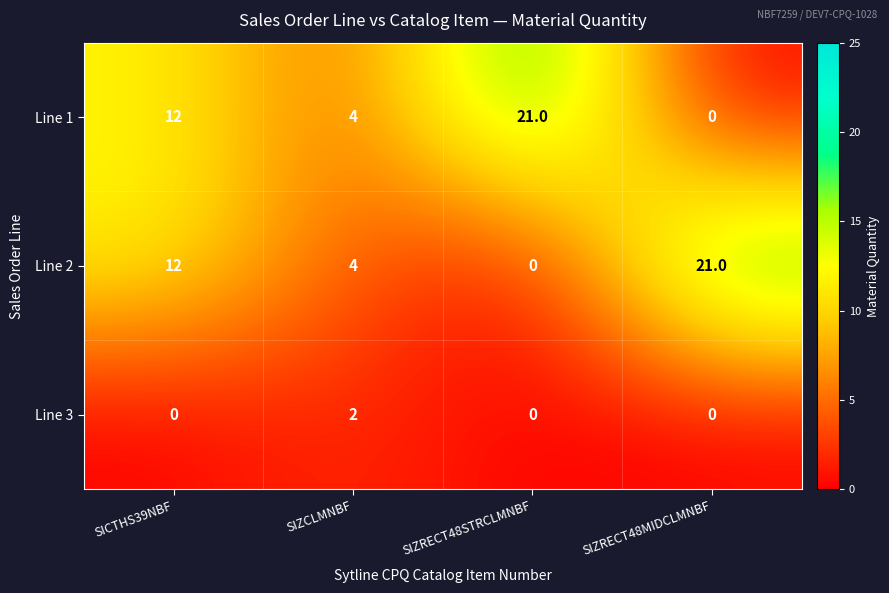

How many values in Line 3 are above zero?

1